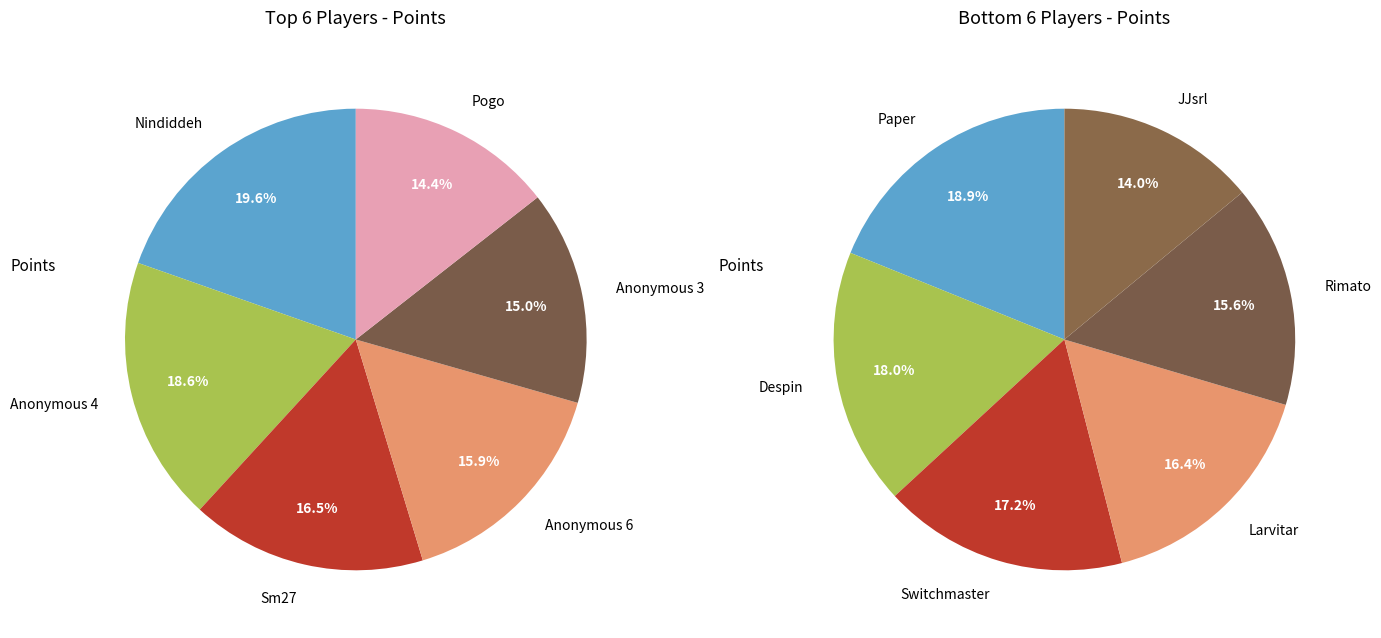

Rank the categories by value from highest to lowest.

Nindiddeh, Anonymous 4, Sm27, Anonymous 6, Anonymous 3, Pogo, Paper, Despin, Switchmaster, Larvitar, Rimato, JJsrl